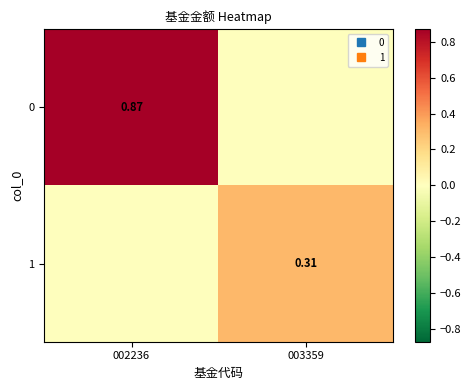

The 0 series shows 0.9 at 002236. True or false?

True